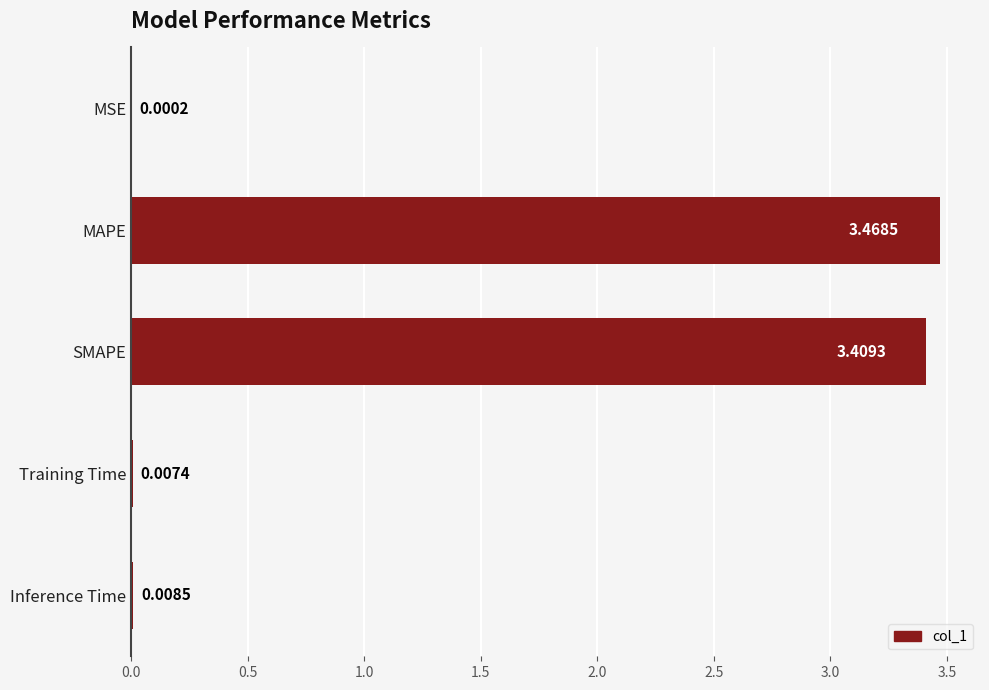

Count the number of data series in this chart.

1